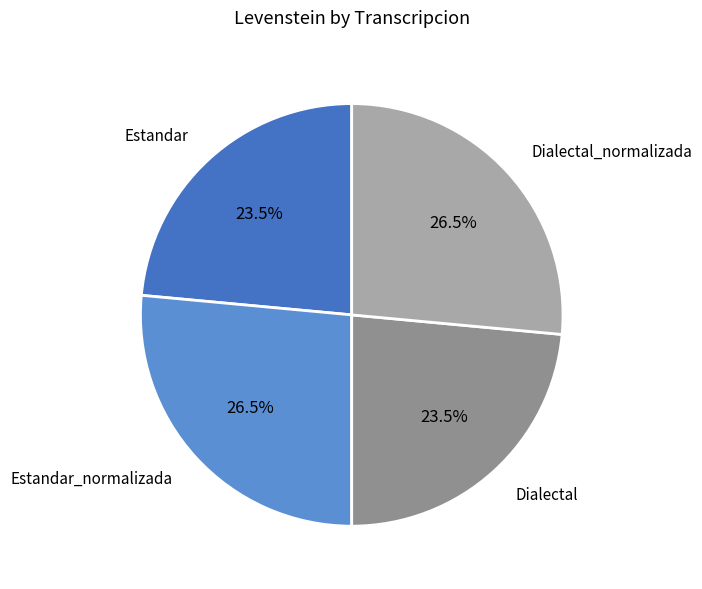

Is there a majority slice in this chart?

No